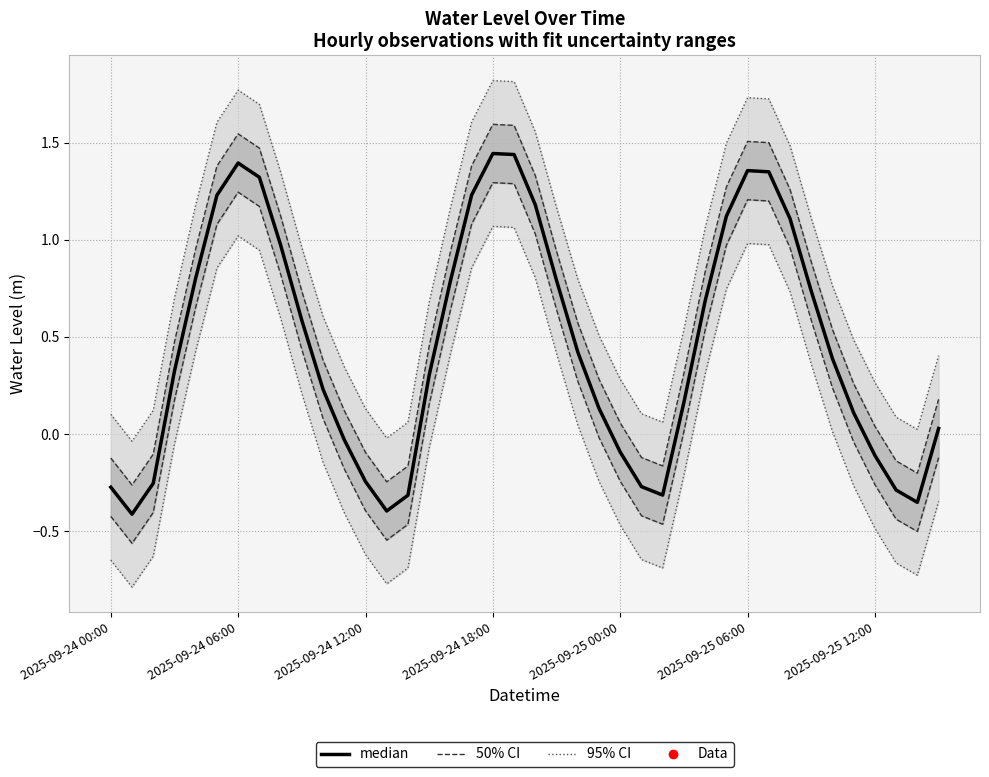

Reading right to left, list all the values displayed in this chart.

0.0	-0.4	-0.3	-0.1	0.1	0.4	0.7	1.1	1.3	1.4	1.1	0.7	0.2	-0.3	-0.3	-0.1	0.1	0.4	0.8	1.2	1.4	1.4	1.2	0.8	0.3	-0.3	-0.4	-0.2	-0.0	0.2	0.6	1.0	1.3	1.4	1.2	0.8	0.3	-0.3	-0.4	-0.3